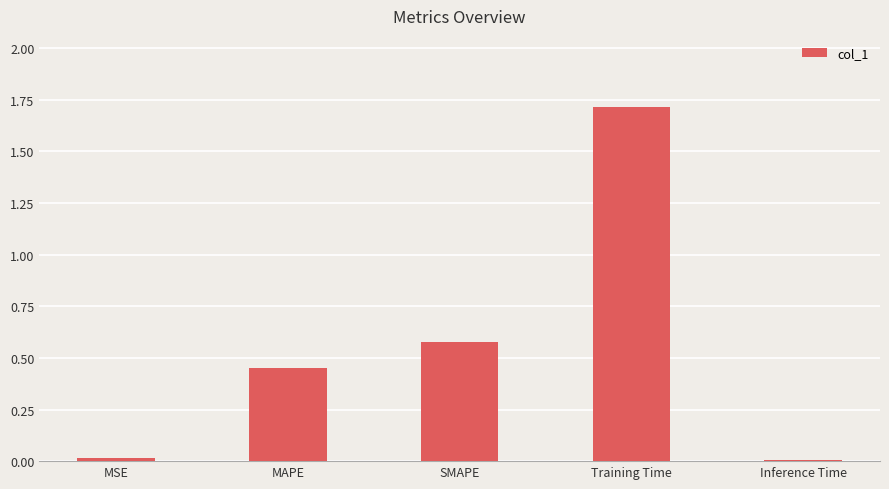

Are the bars horizontal?

No